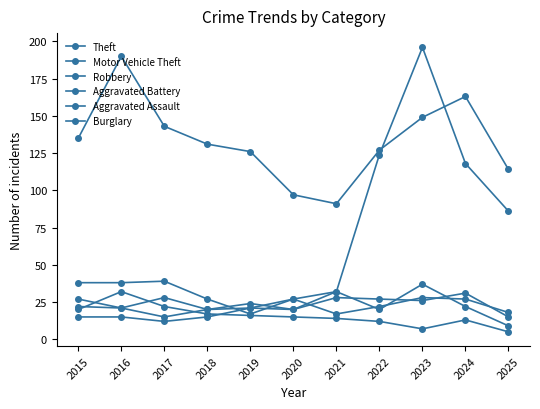

Where do Aggravated Battery and Motor Vehicle Theft first cross each other?

2018 and 2019